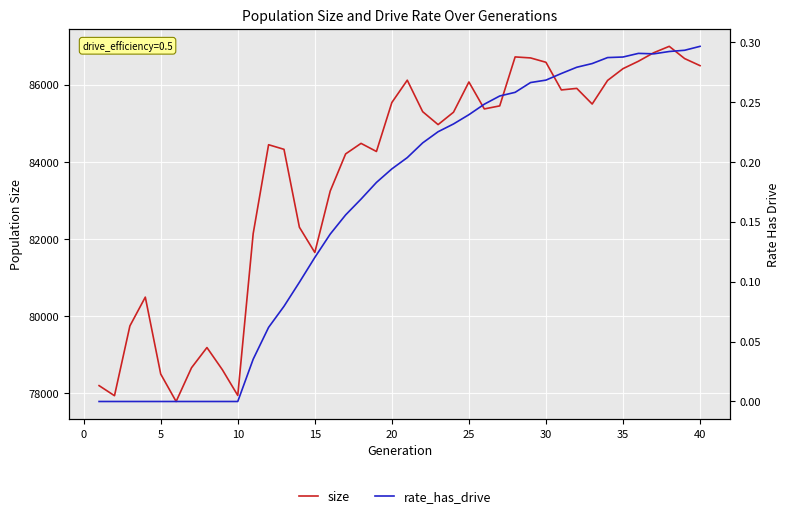

The value of rate_has_drive at 10 is 0.1. True or false?

False